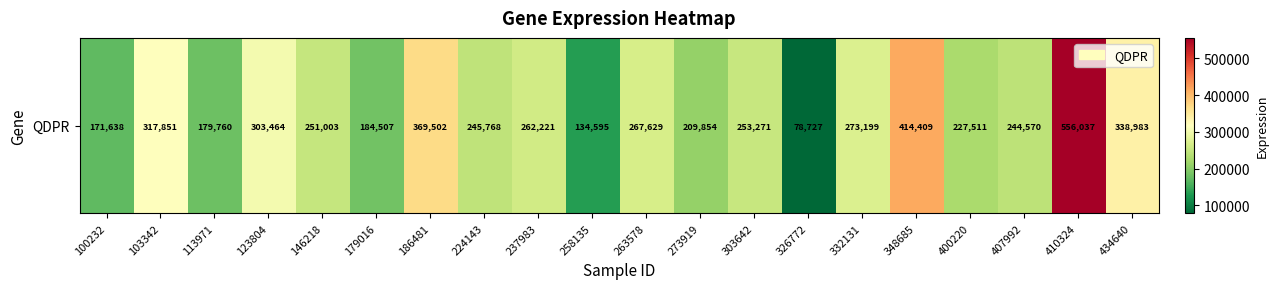

What is the difference between the values at 273919 and 303642?

43417